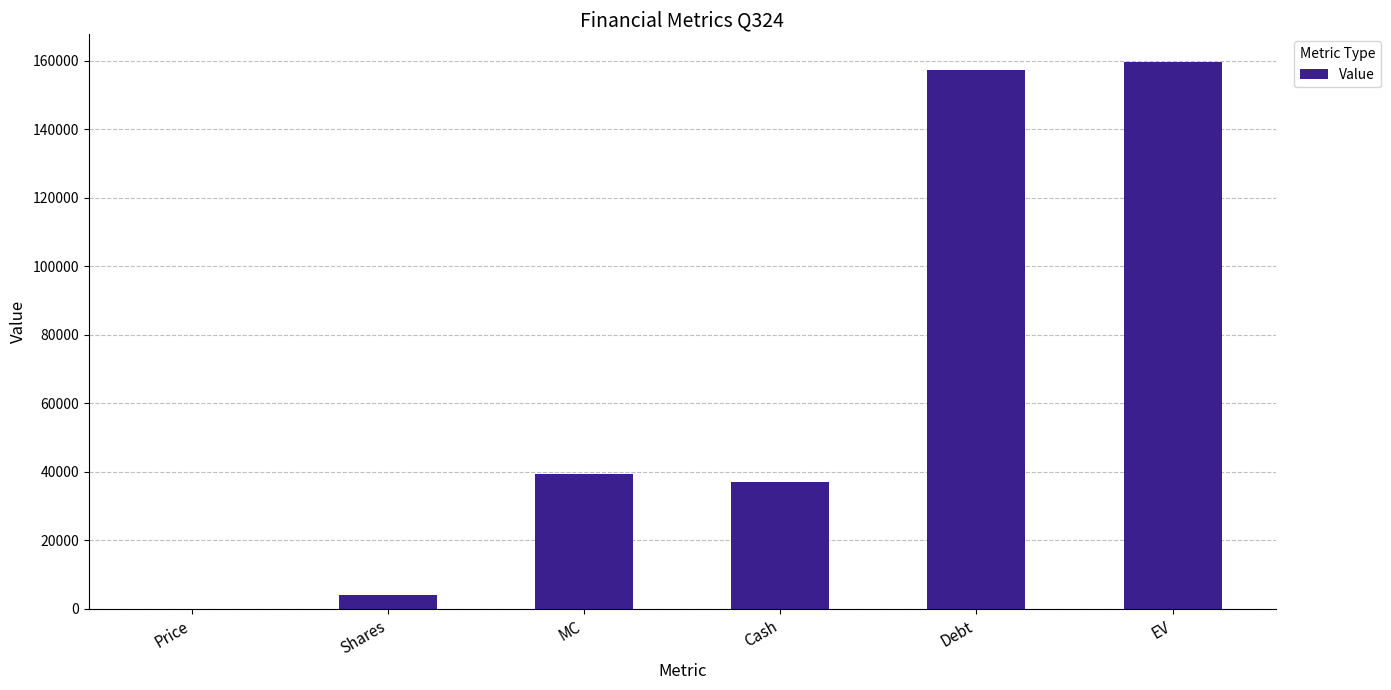

What is the sum of all values?

397111.6